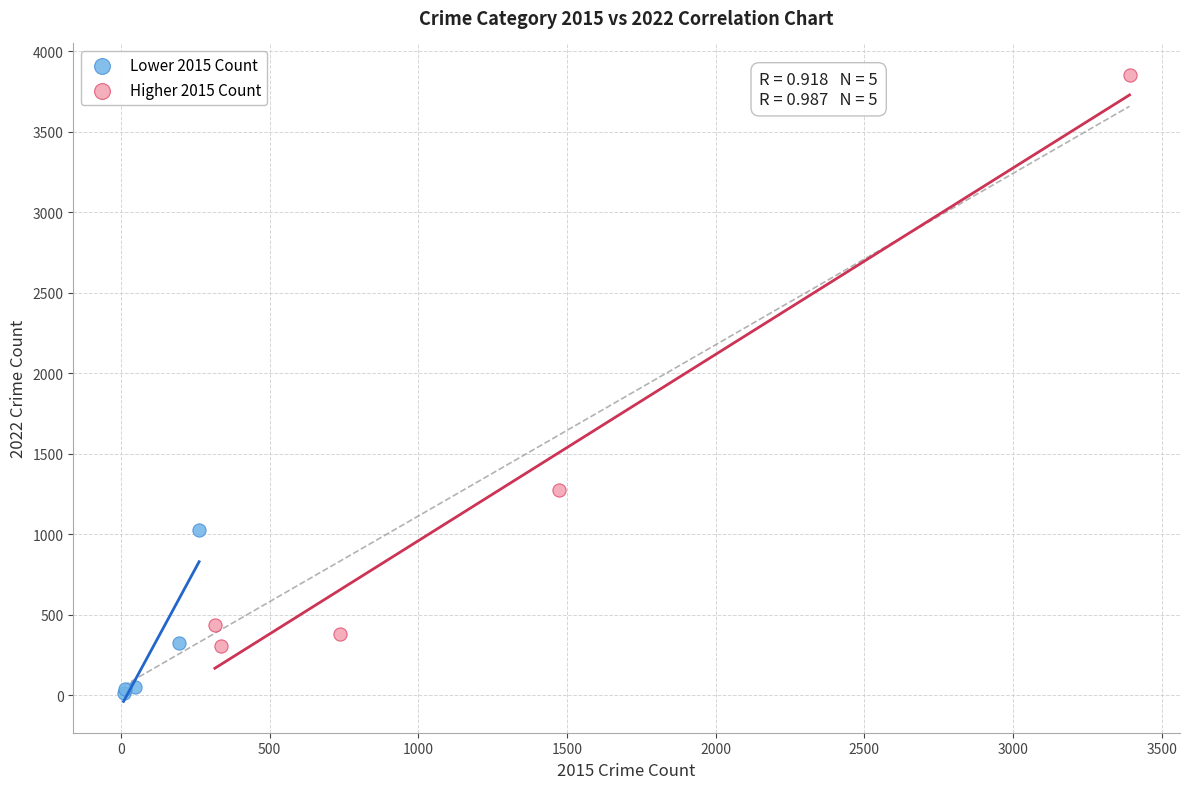

Which series has the largest Y range (max minus min)?

Higher 2015 Count